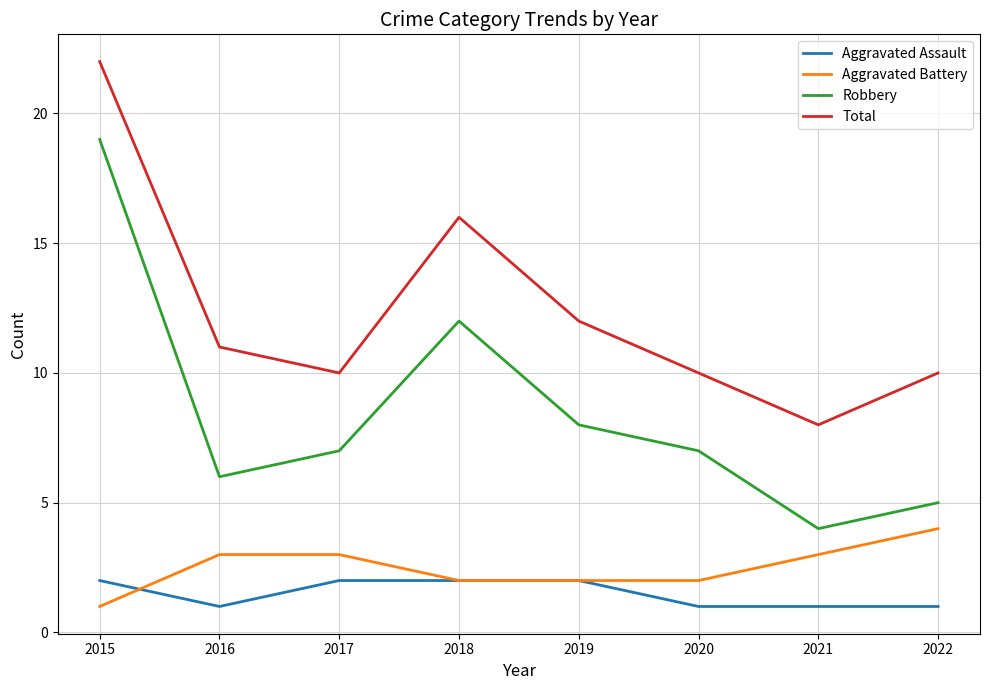

At which category does Aggravated Assault reach its first local valley?

2016